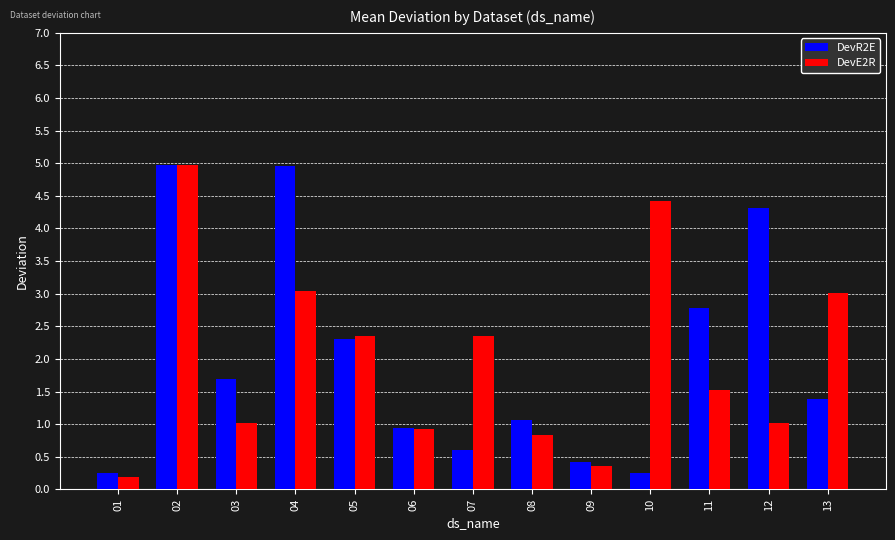

What is the sum of the DevR2E values at 01 and 09?

0.7